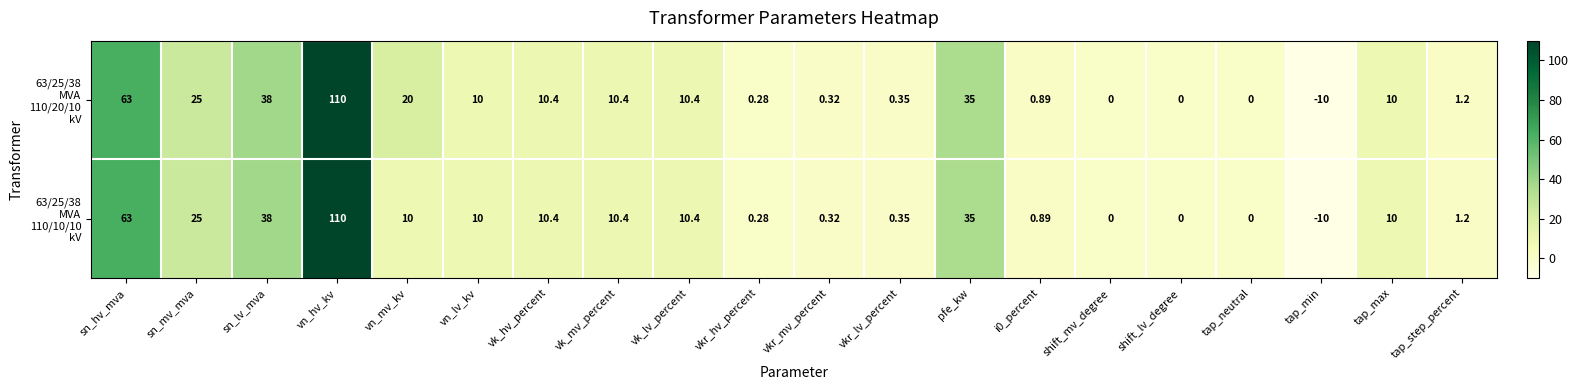

At which category does the chart reach its minimum across all series?

tap_min